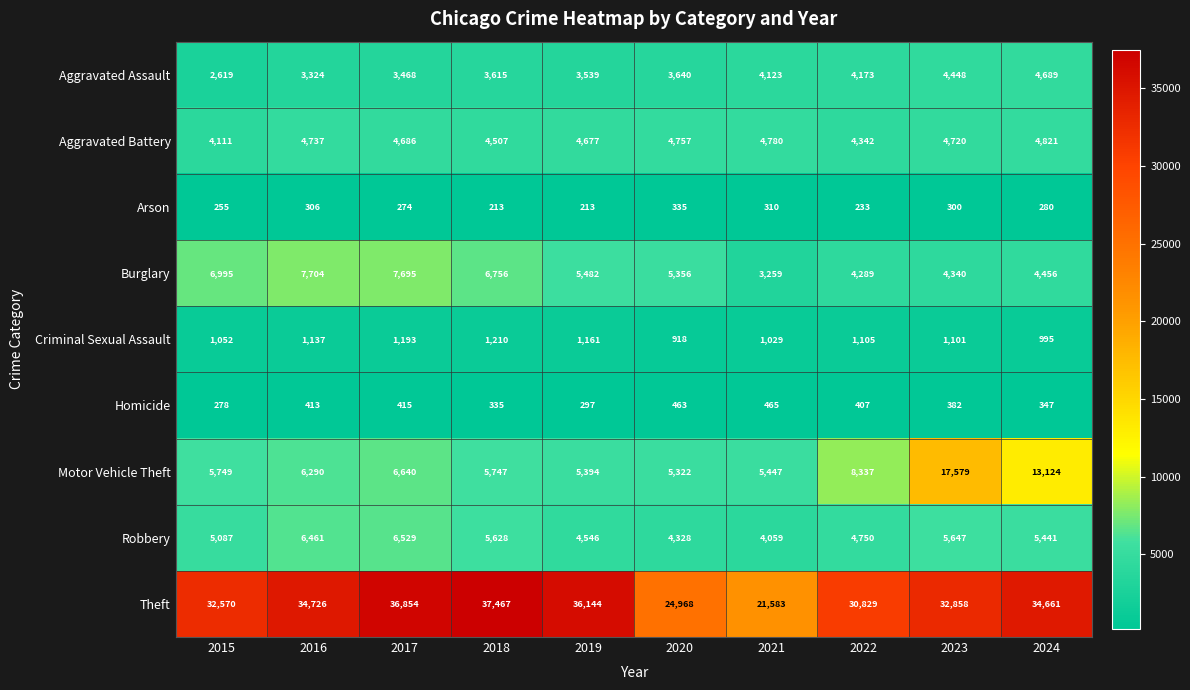

At which category does the chart reach its peak across all series?

2018